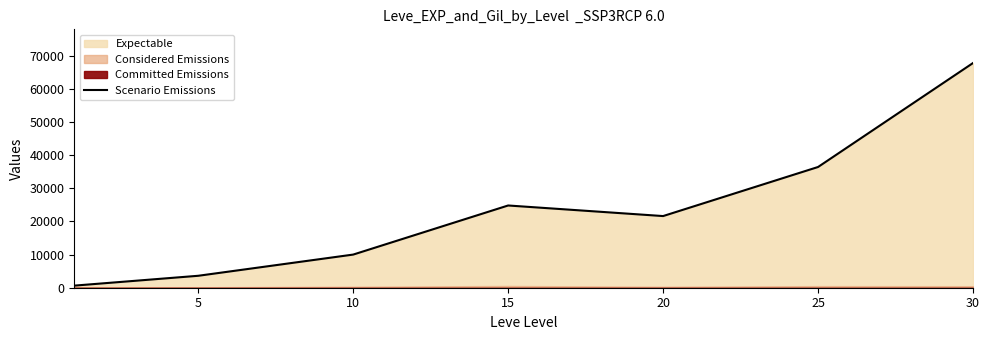

What is the highest value of the Scenario Emissions series?

67730